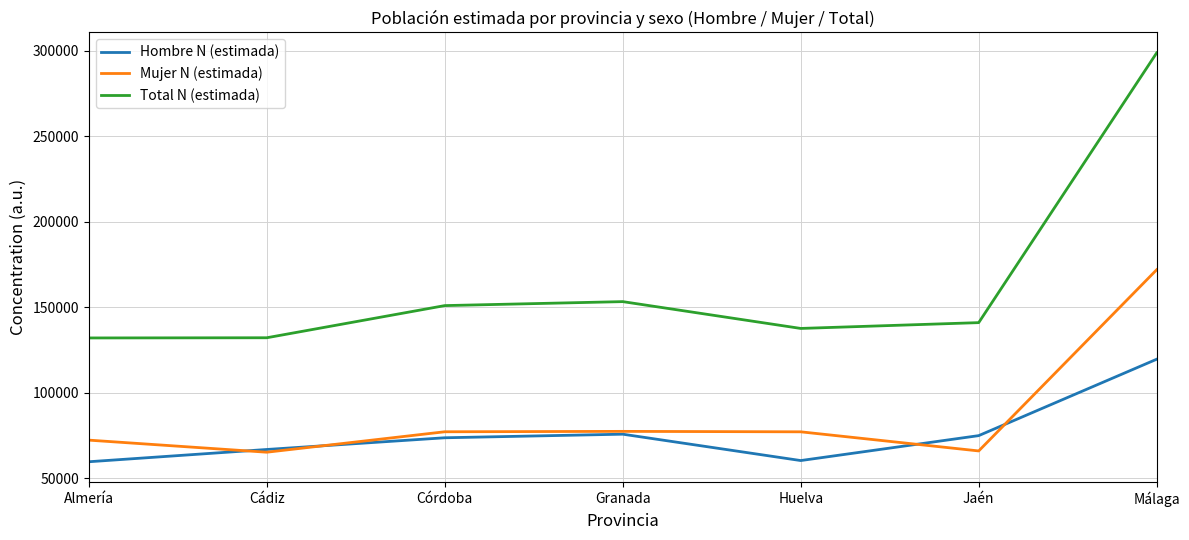

List the series in order of their peak value, highest first.

Total N (estimada), Mujer N (estimada), Hombre N (estimada)